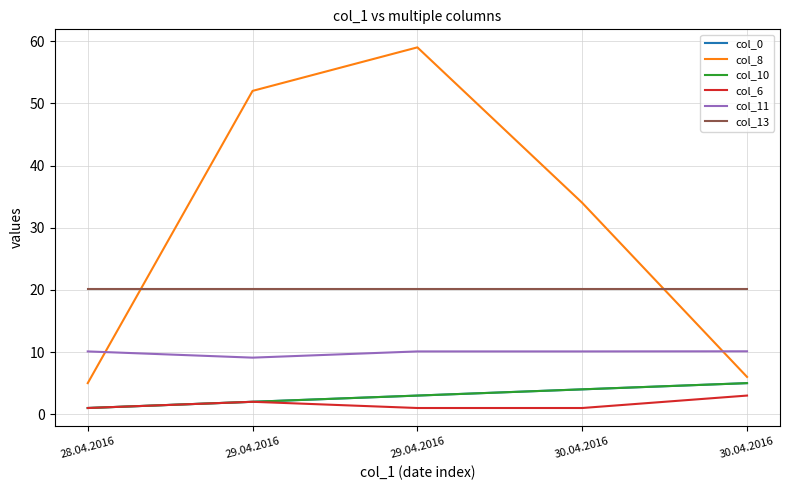

Does the chart display data point markers on the line(s)?

No